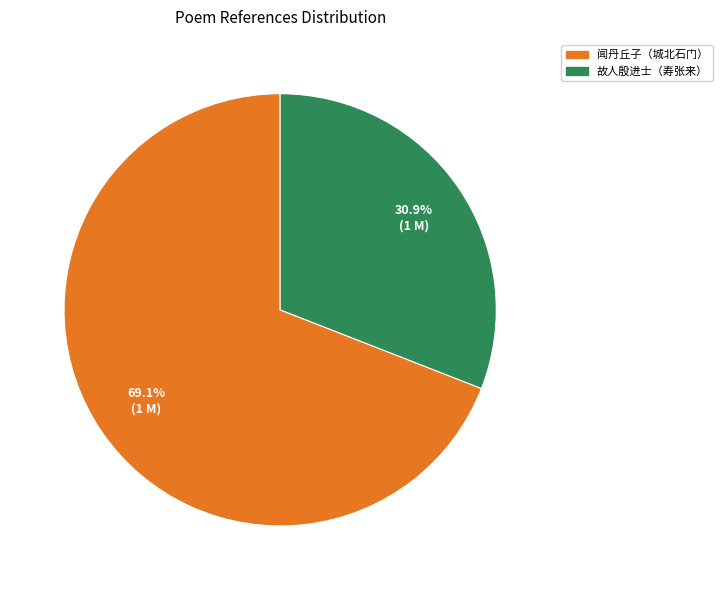

Count the number of slices in the pie.

2